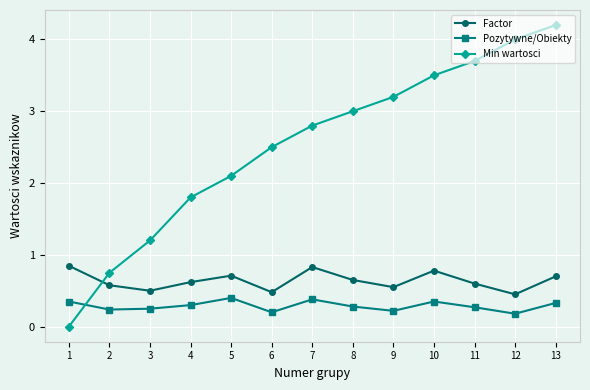

What are all the series names shown in the legend?

Factor, Pozytywne/Obiekty, Min wartosci